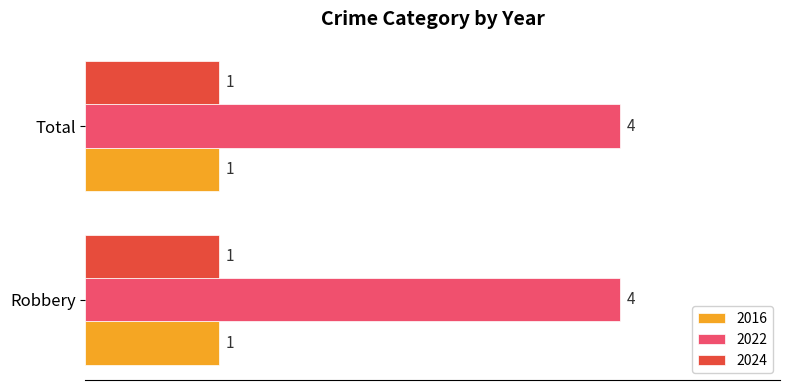

What is the spread (max minus min) of values at Robbery?

3